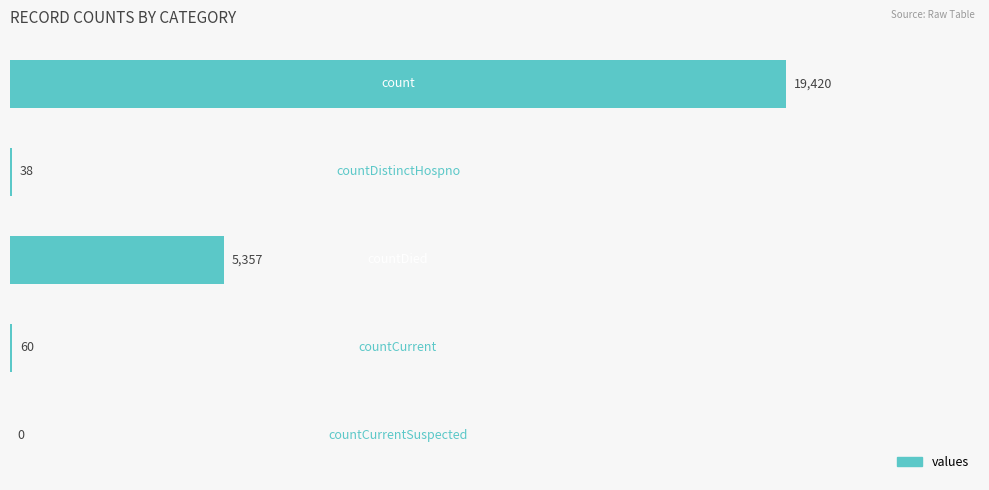

What is the greatest value displayed?

19420